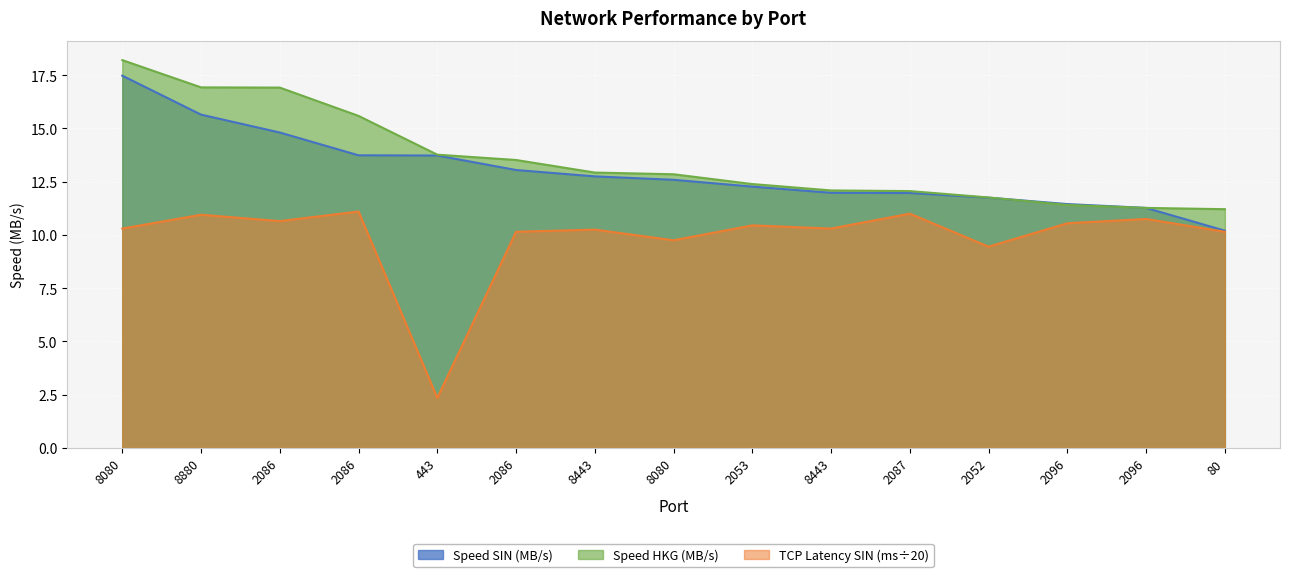

True or false: Speed (MB/s) has more than 2 points higher than both neighbors.

False